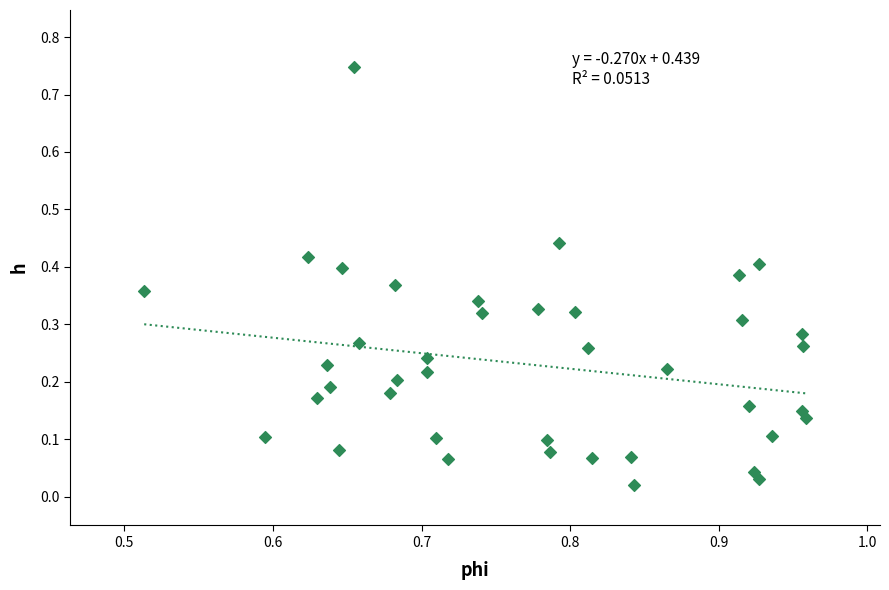

How many data points are displayed?

40